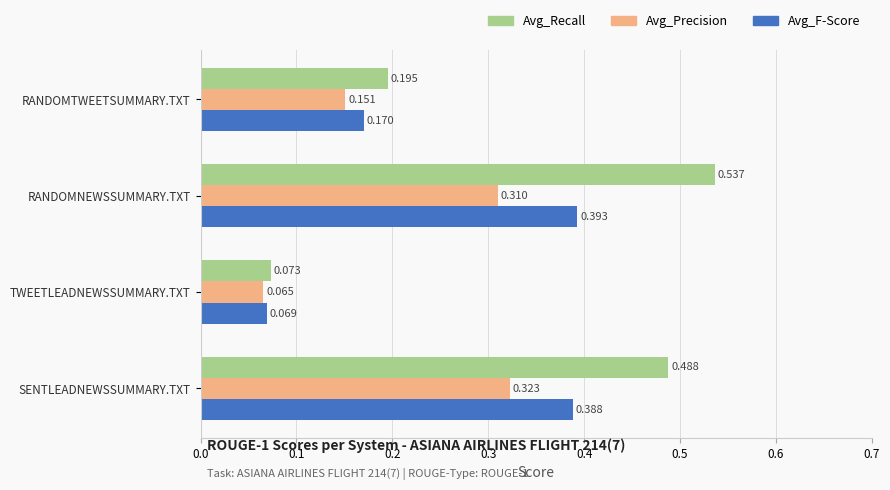

What are all the series names shown in the legend?

Avg_Recall, Avg_Precision, Avg_F-Score